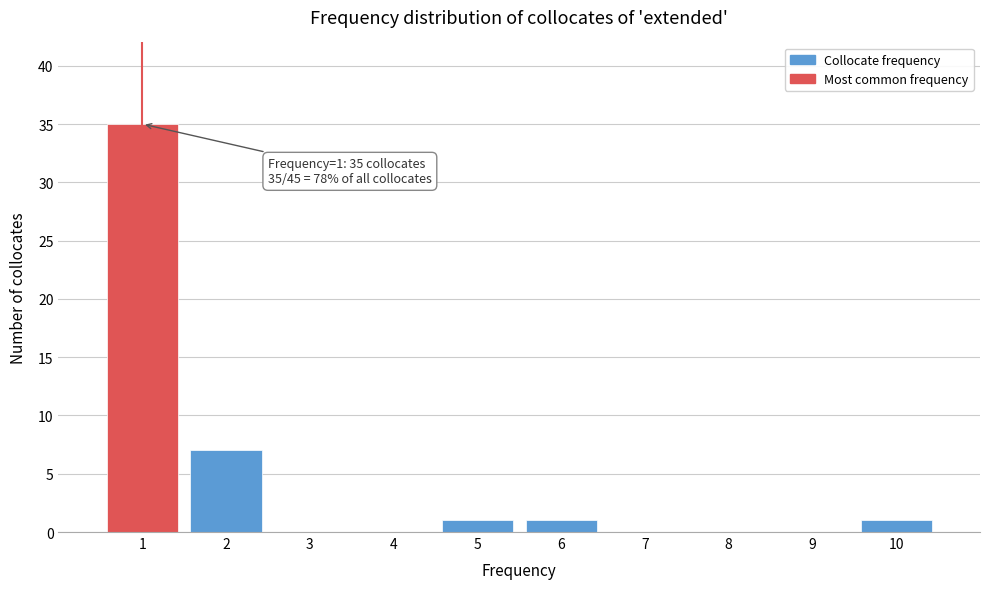

Which range on the x-axis has the tallest bar?

0.5 to 1.5